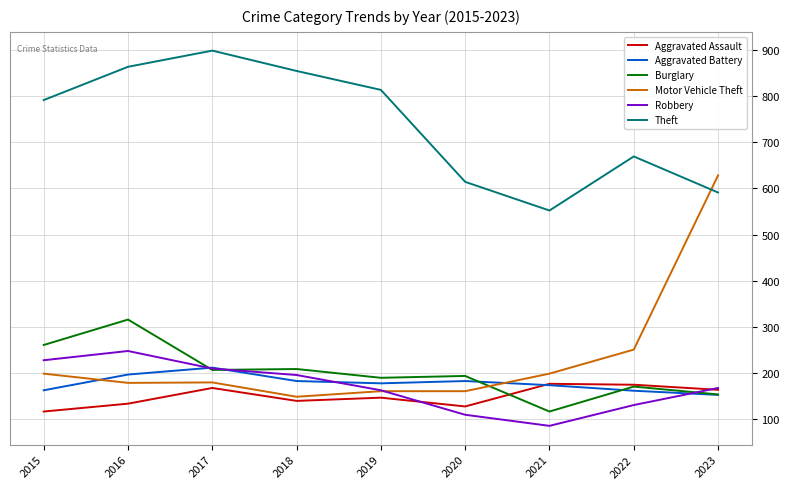

What is the total value across all series at 2019?

1652